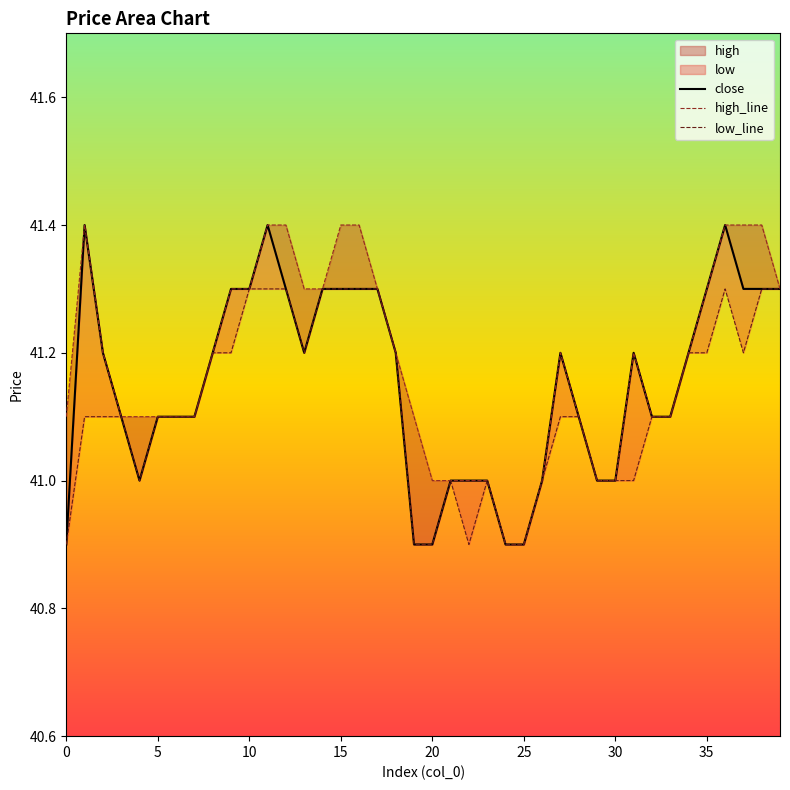

Does the chart have visible grid lines?

No